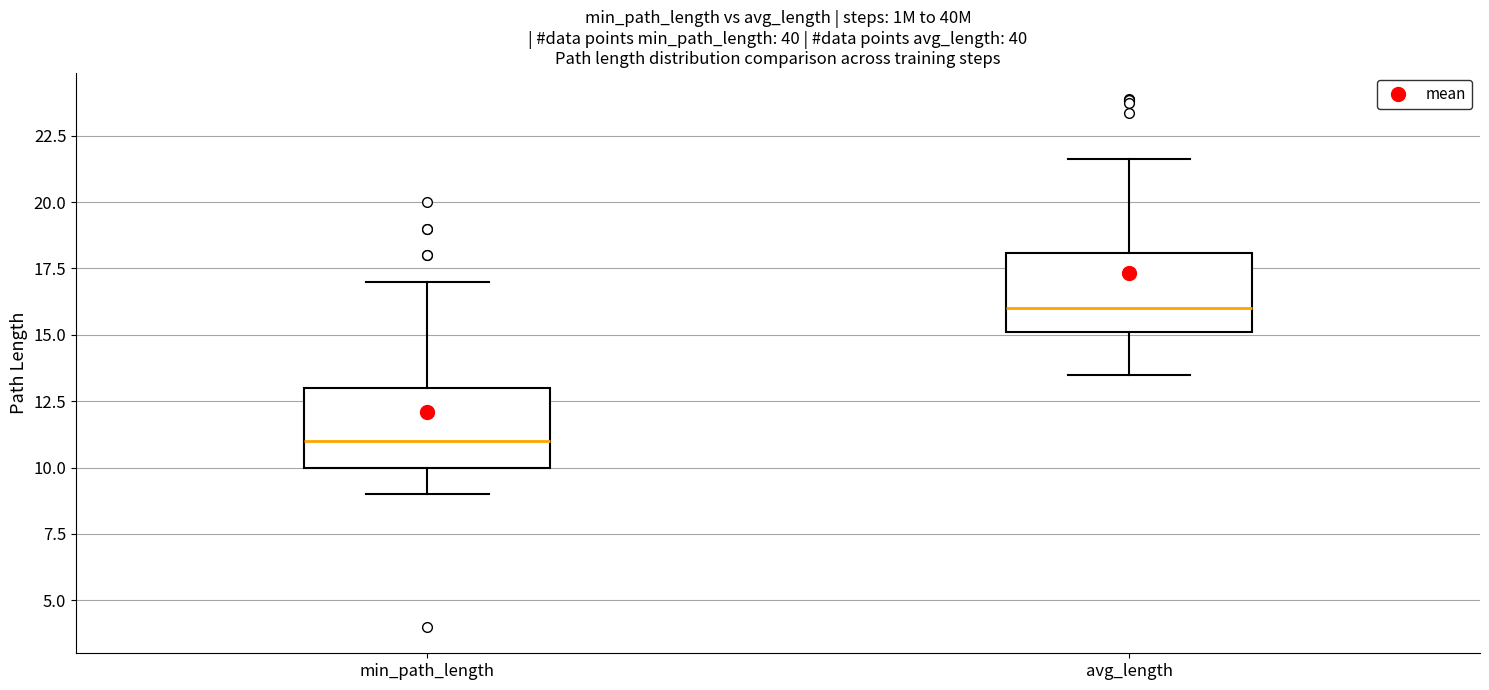

Reading left to right, transcribe this box plot: for each box, give where its median line is, the range the box spans, and where its two whiskers end, as read against the y-axis. The values are not printed on the chart, so give them approximately, as read against the axis.

min_path_length: median 11.0, box 10.0 to 13.0, whiskers 9.0 to 17.0
avg_length: median 16.0, box 15.0 to 18.0, whiskers 13.5 to 21.5